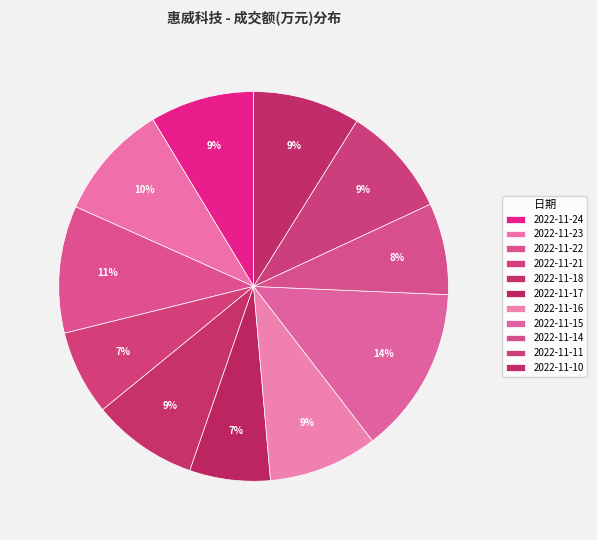

Count the number of slices in the pie.

11